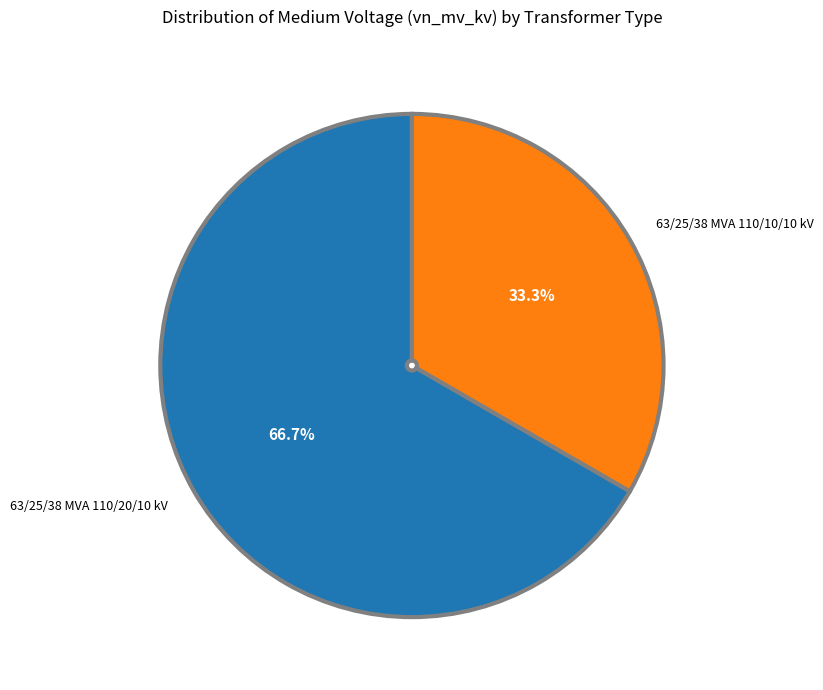

Is it true that 63/25/38 MVA 110/20/10 kV is 67% of the pie?

True